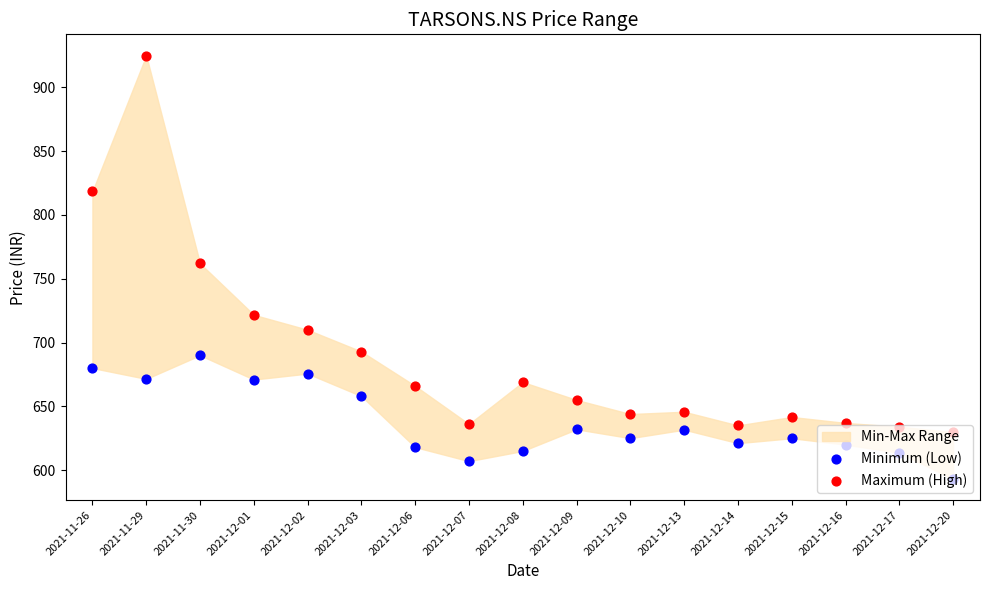

At how many categories does at least one series exceed 638?

12